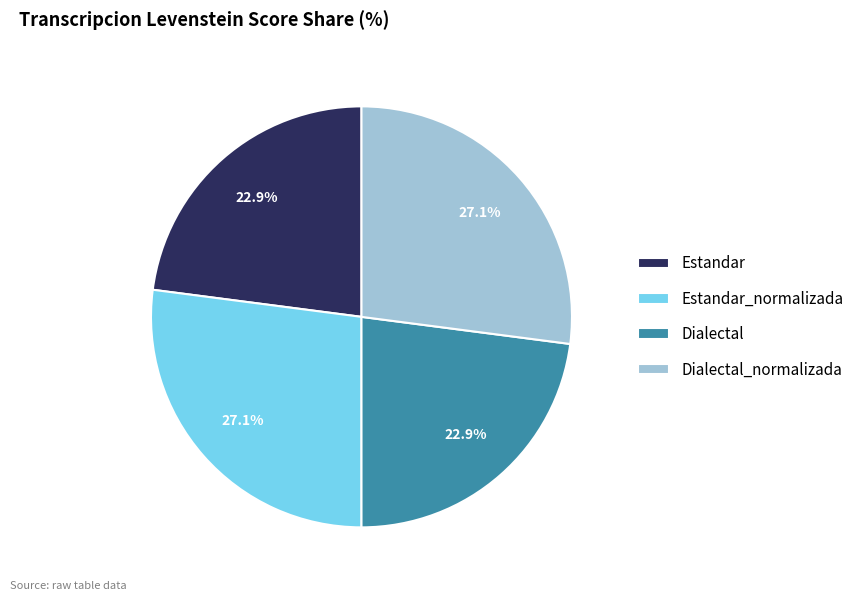

Is Dialectal_normalizada the majority of the pie?

No